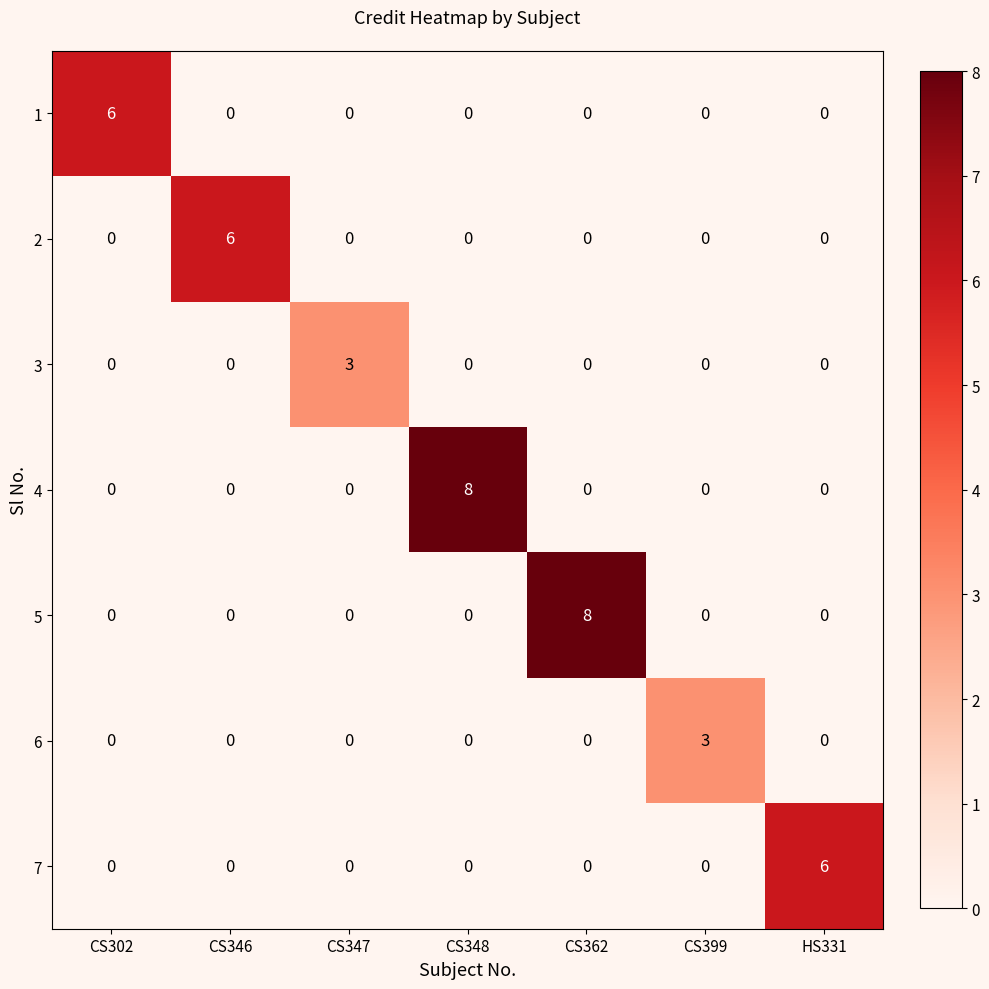

Count the 3 values in the range 0 to 1.

6